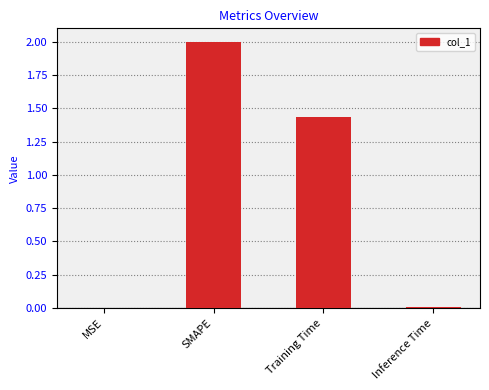

What is the greatest value displayed?

2.0